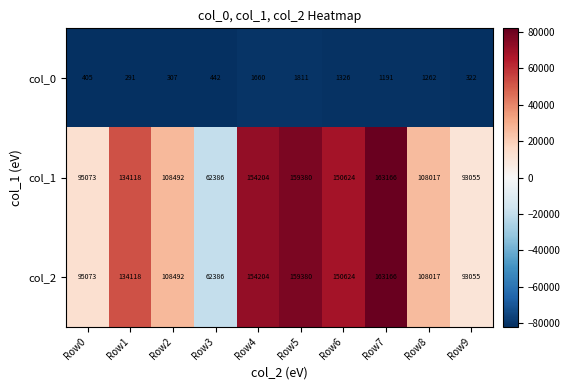

Read the col_2 value at Row5.

159380